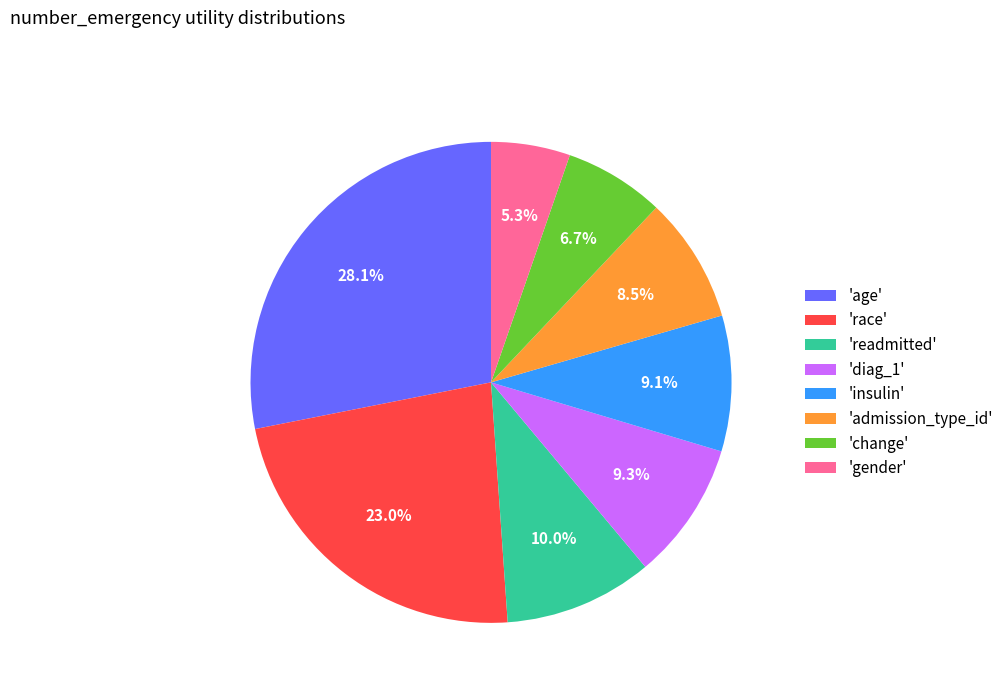

Count the number of slices in the pie.

8